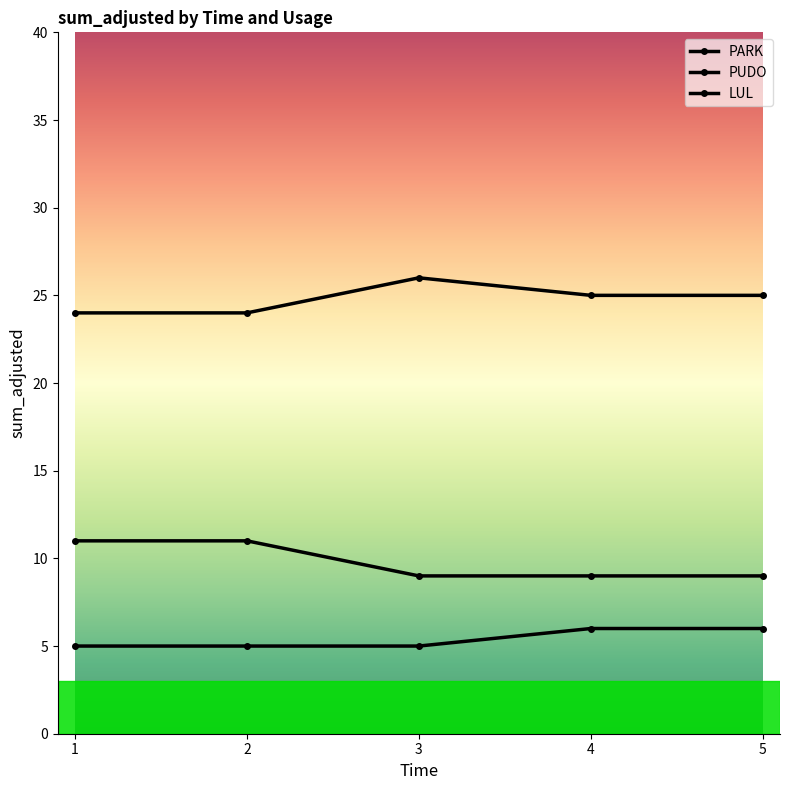

True or false: PARK has a value of 37 at 1.

False